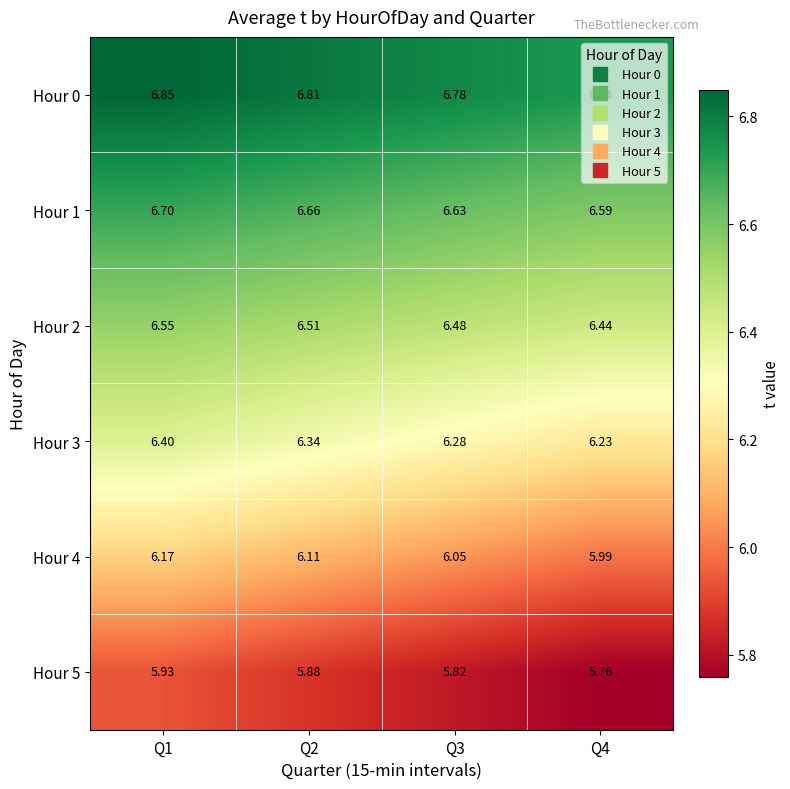

Is the value of Hour 1 at Q4 greater than the value of Hour 3 at Q3?

Yes